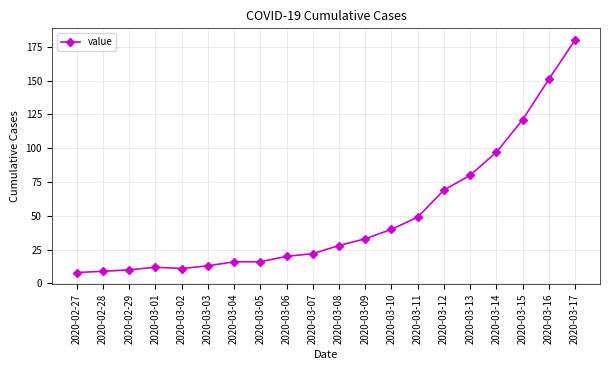

What is the maximum value shown in the chart?

180